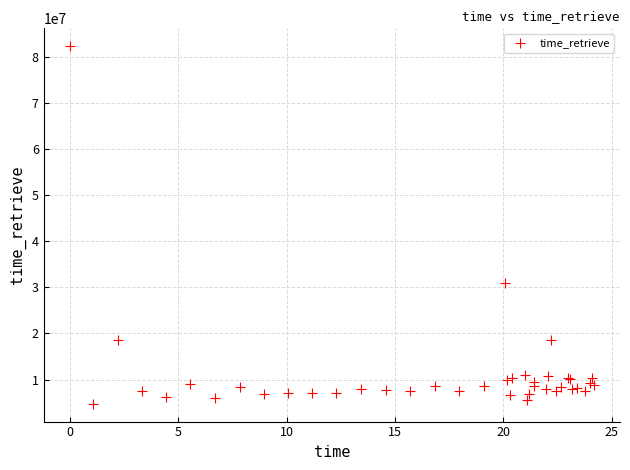

What Y value in the scatter plot is closest to 43529123?

30960715